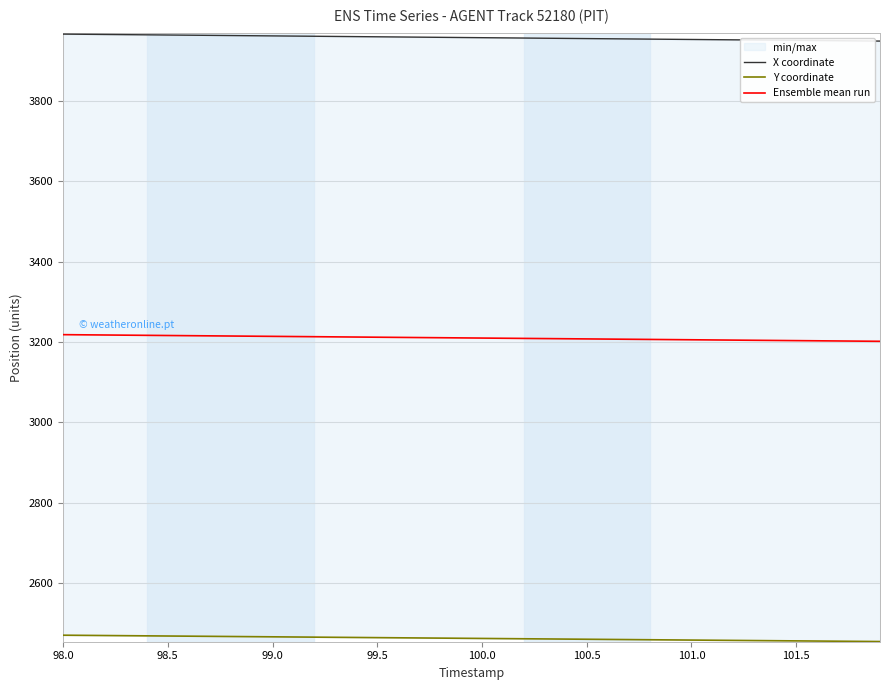

At which category is the sum across all series the highest?

98.0